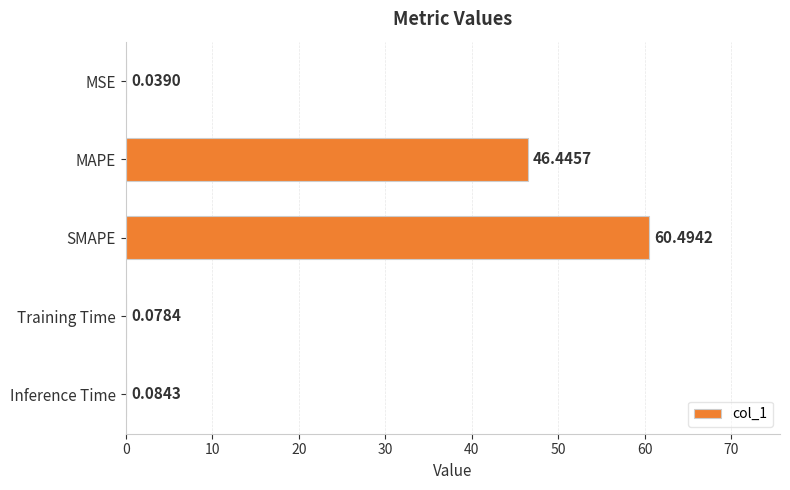

Which has a higher value, Training Time or MAPE?

MAPE